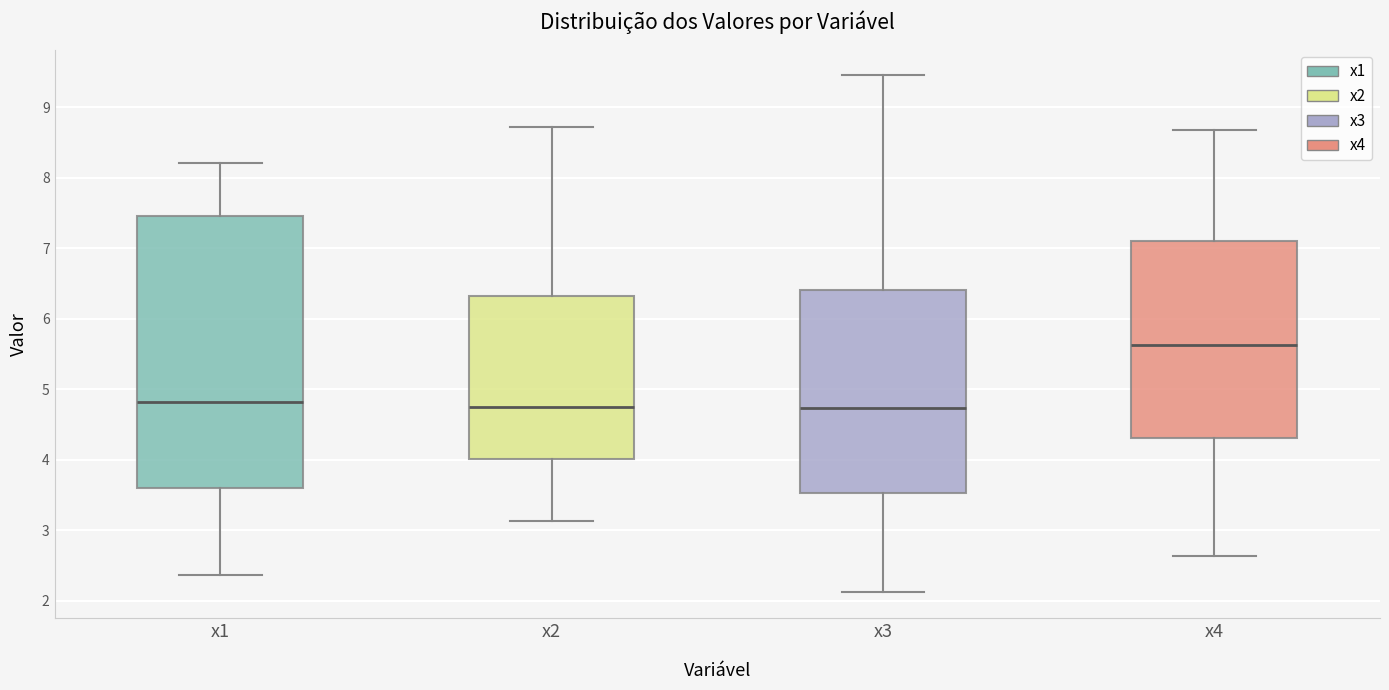

Where is the upper edge of the box for x1 on the y-axis? The values are not printed on the chart, so give them approximately, as read against the axis.

7.5